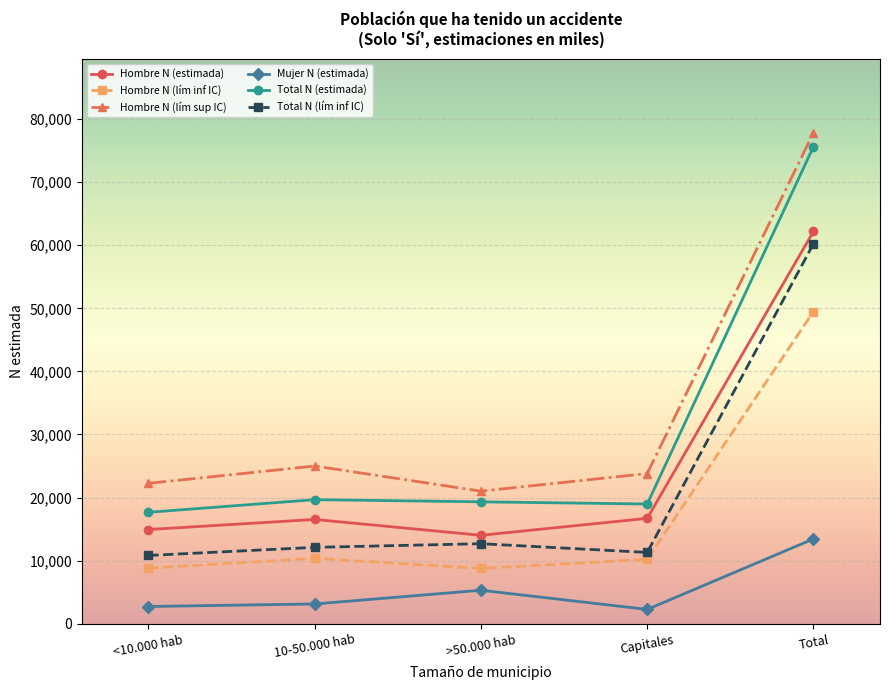

At which category is the sum across all series the highest?

Total